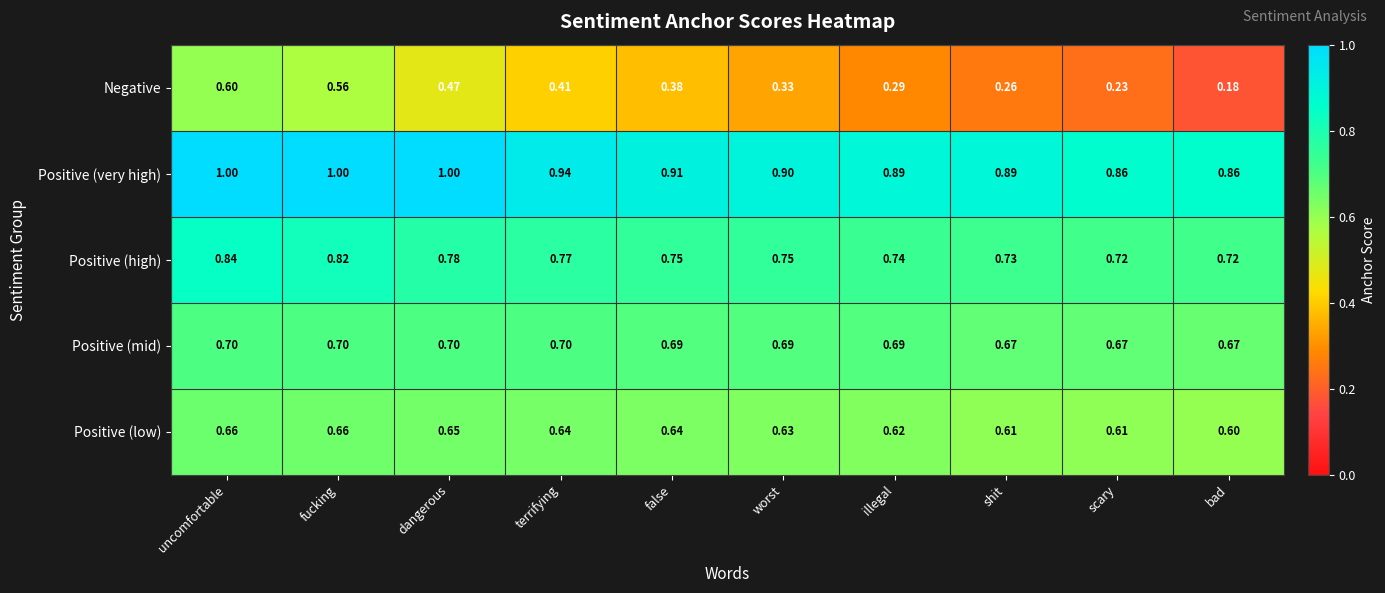

Which series has the widest spread of values?

Negative